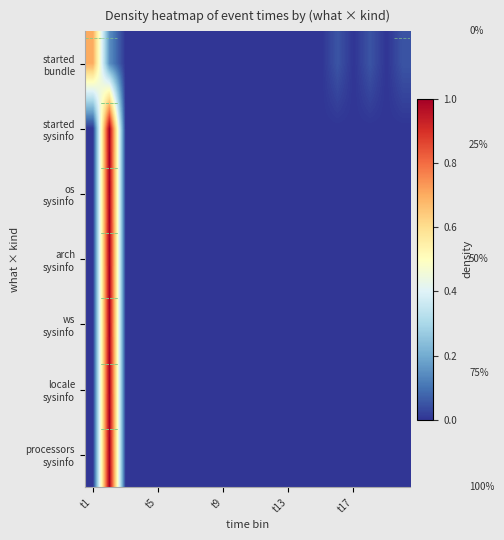

How many categories are shown in the chart?

20